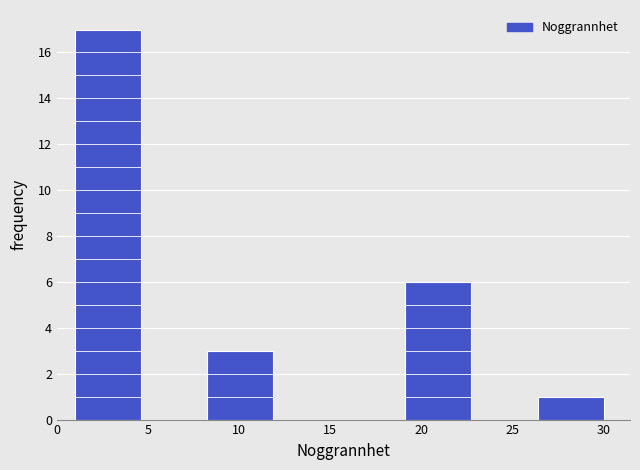

What is the height of the bar covering 26.5 to 30.0 on the x-axis? Neither the bar edges nor the heights are printed on the chart, so give them approximately, as read against the axes.

1